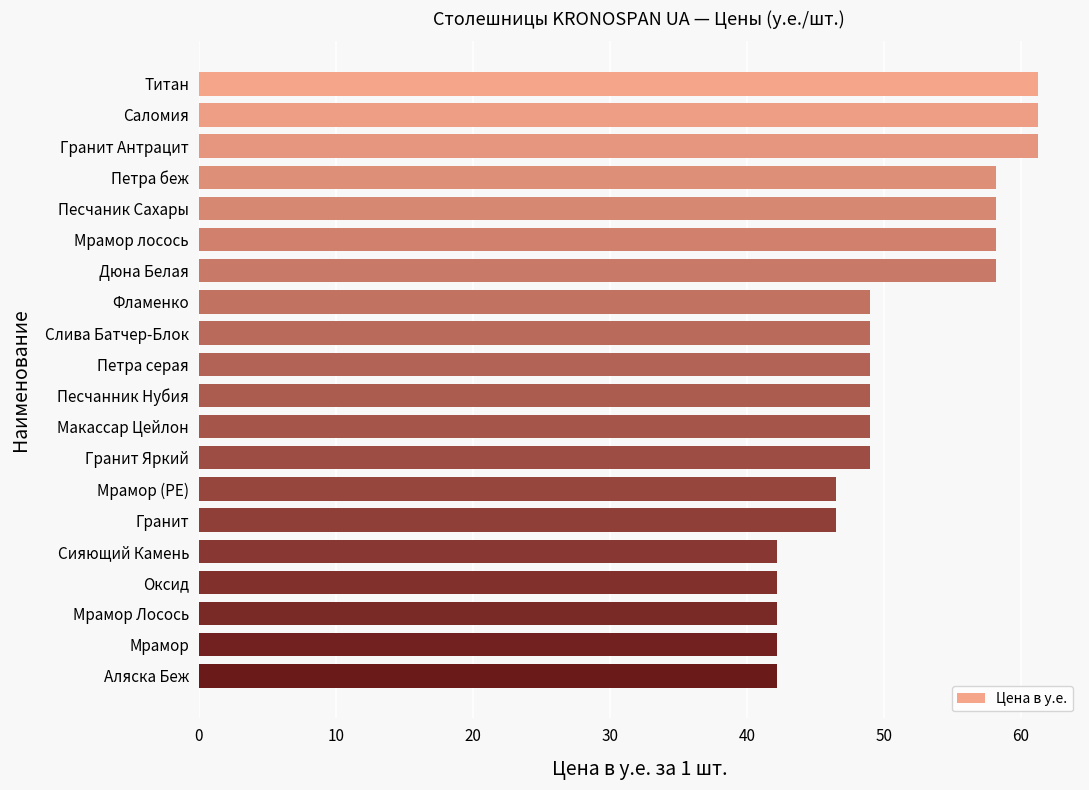

How many distinct data groups are displayed?

1